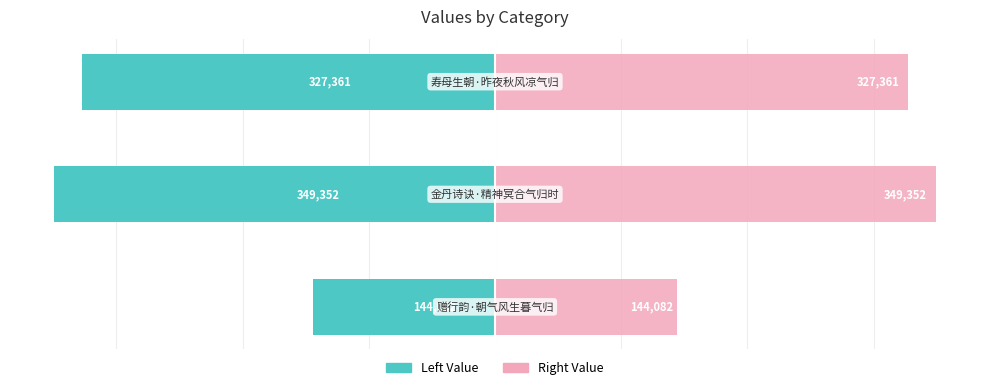

What is the average value of the col_0 (right) series?

273598